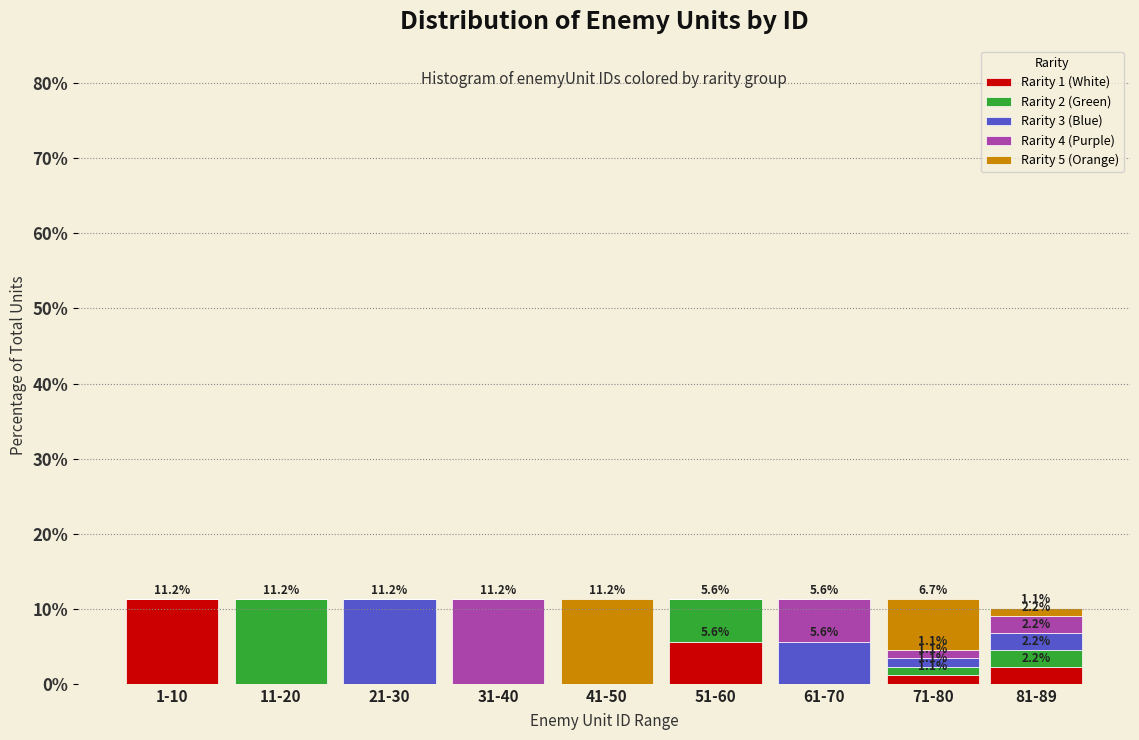

What is the total value across all series at 1-10?

11.2